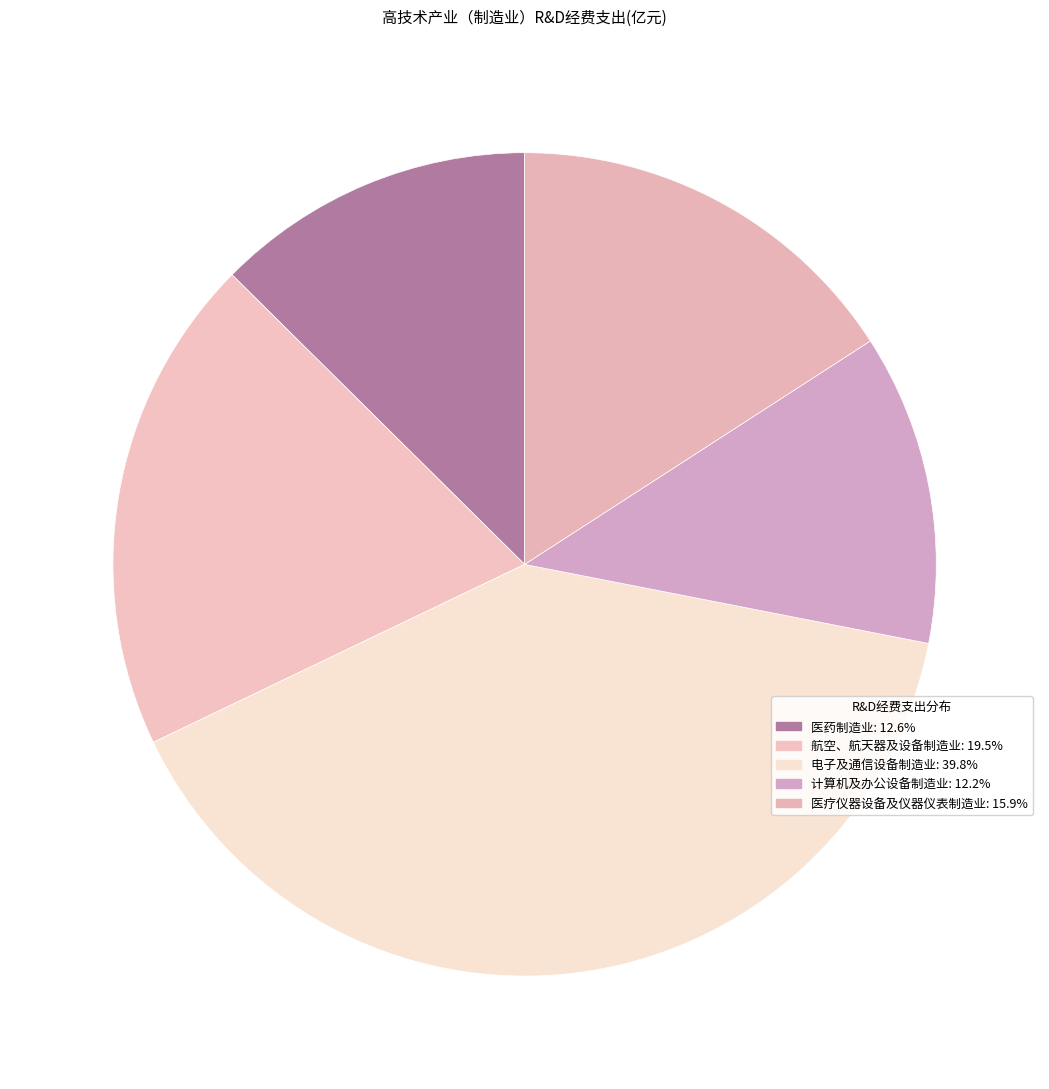

Count the number of slices in the pie.

5